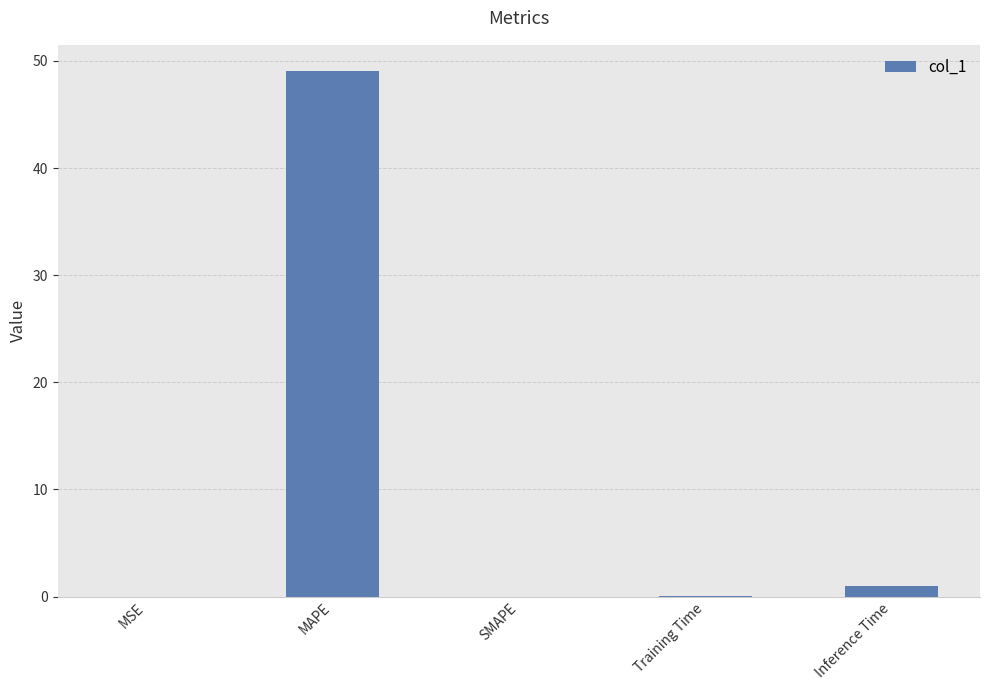

Is it true that the value at SMAPE is 0.0?

True